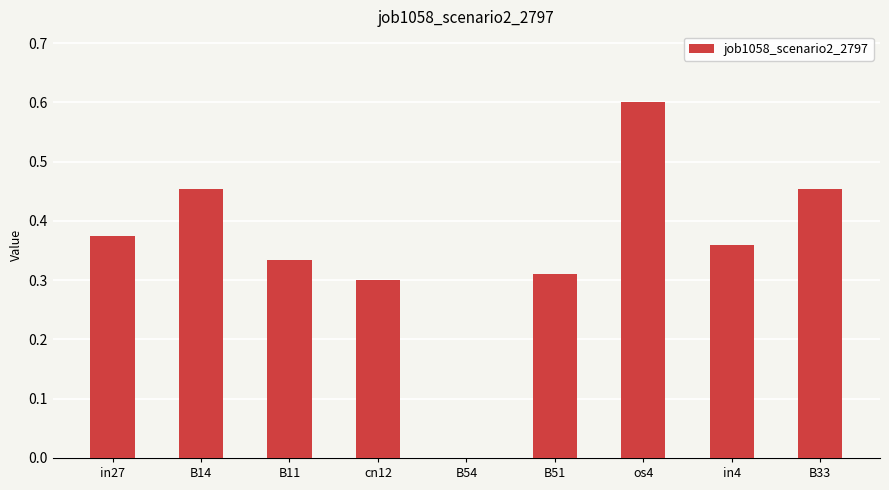

The chart shows a value of 0.1 at in4. True or false?

False